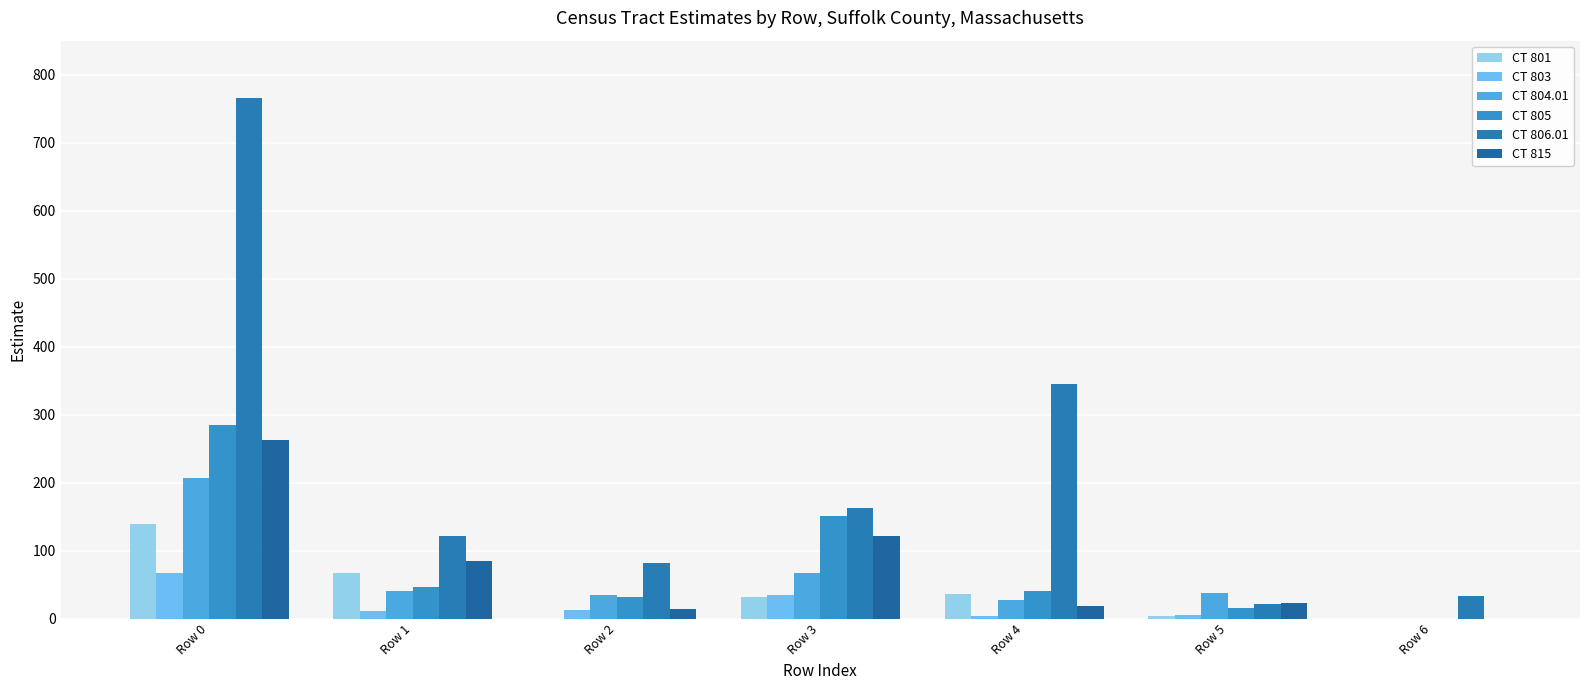

Count the number of data series in this chart.

6